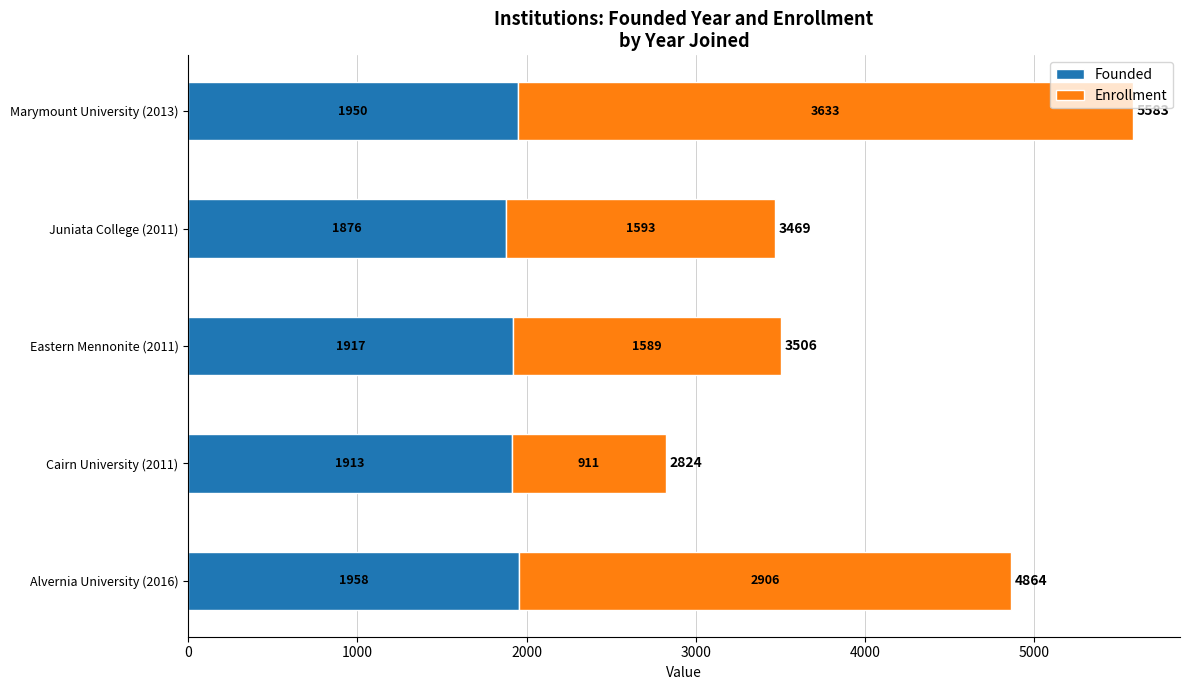

The value of Founded at Eastern Mennonite (2011) is 1917. True or false?

True